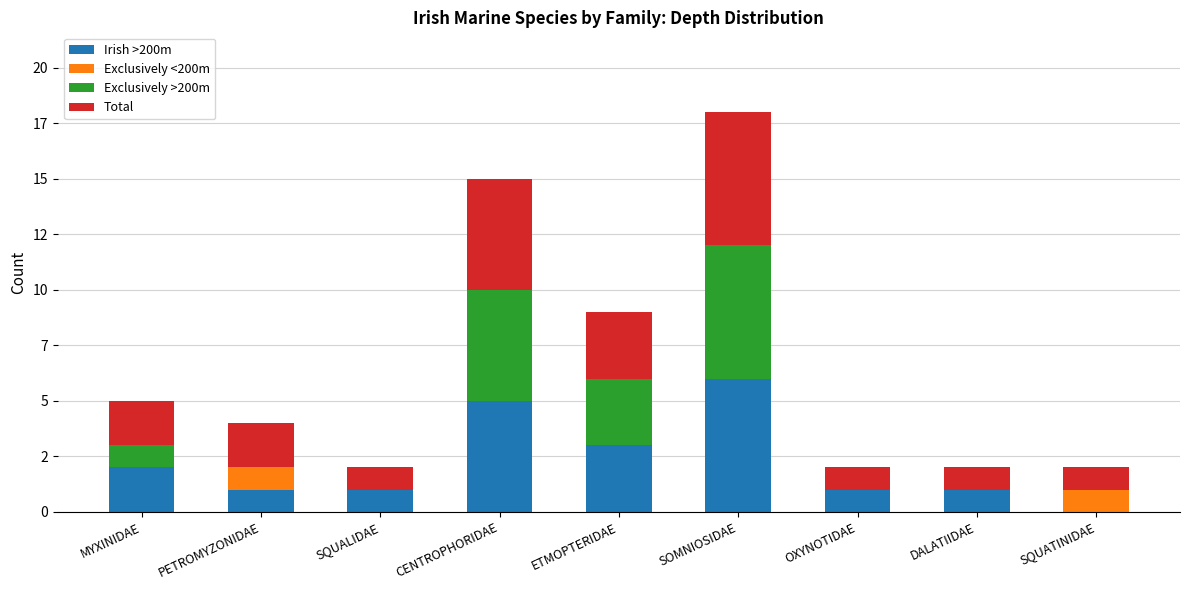

What is the sum of the Irish >200m values at MYXINIDAE and CENTROPHORIDAE?

7